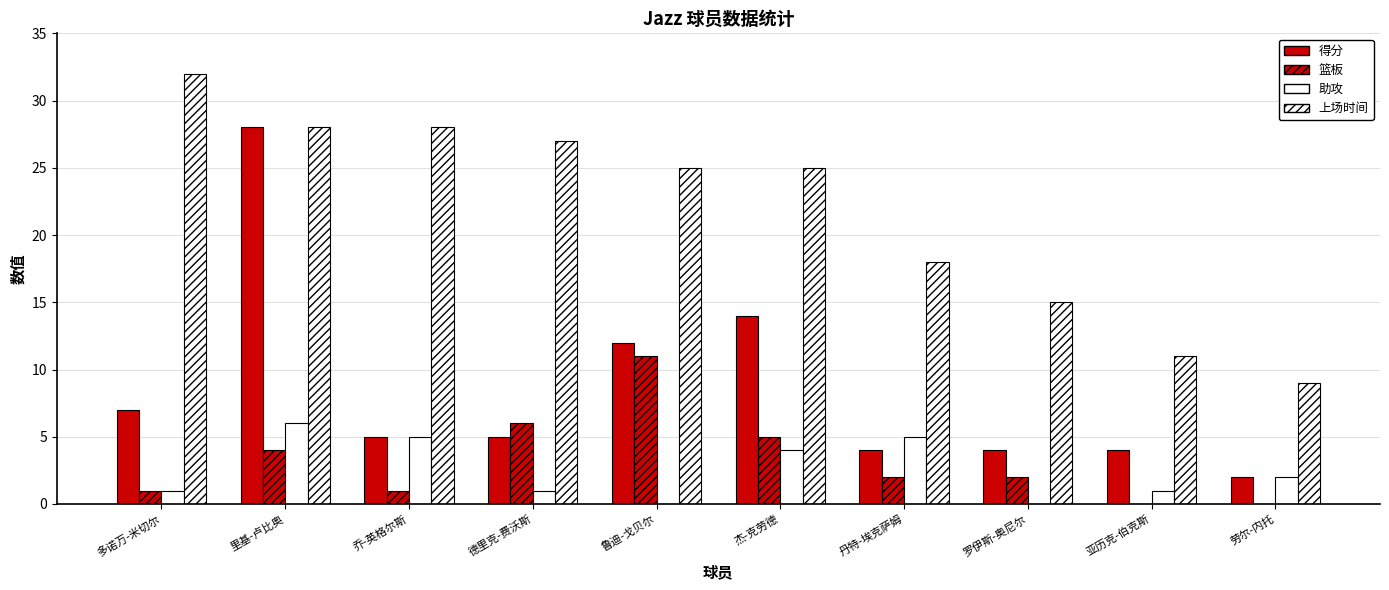

How many groups of bars are there?

10